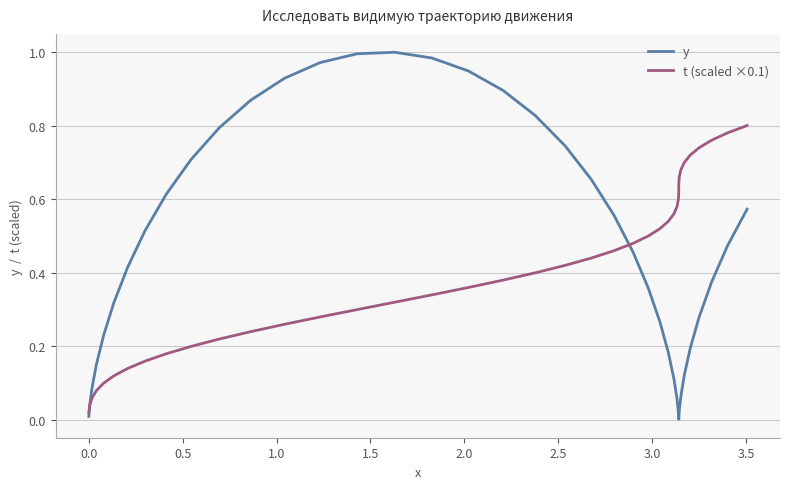

Which series has the widest spread of values?

y